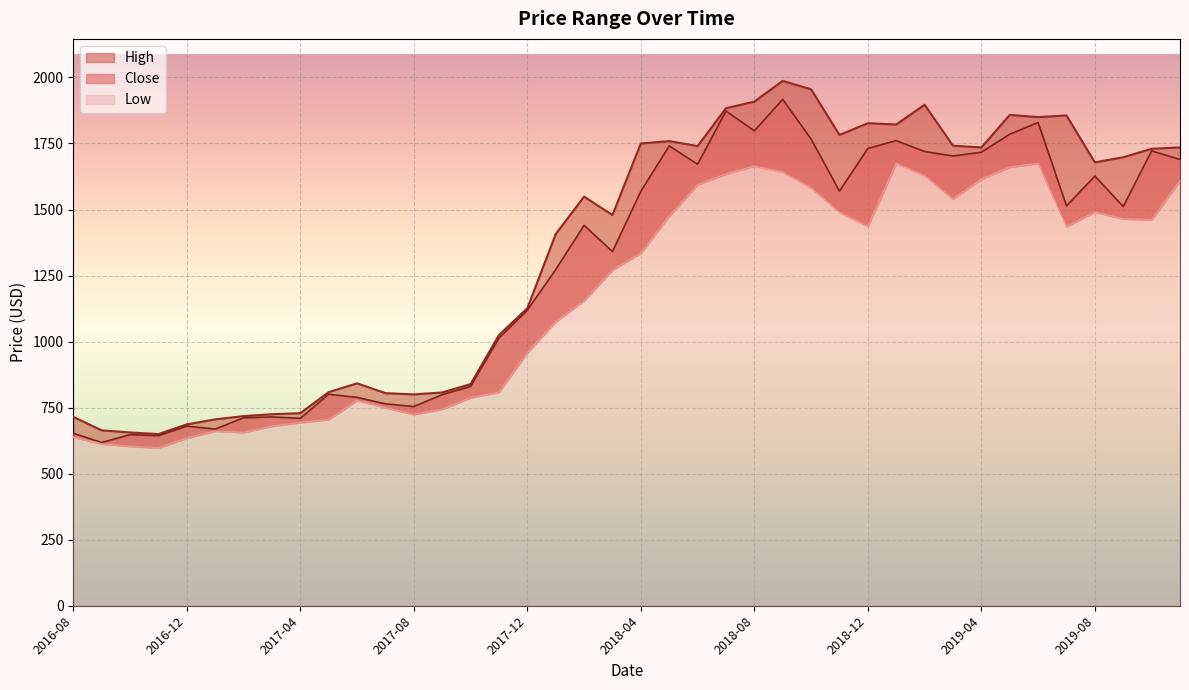

Which category has the lowest value in the Close series?

2016-09